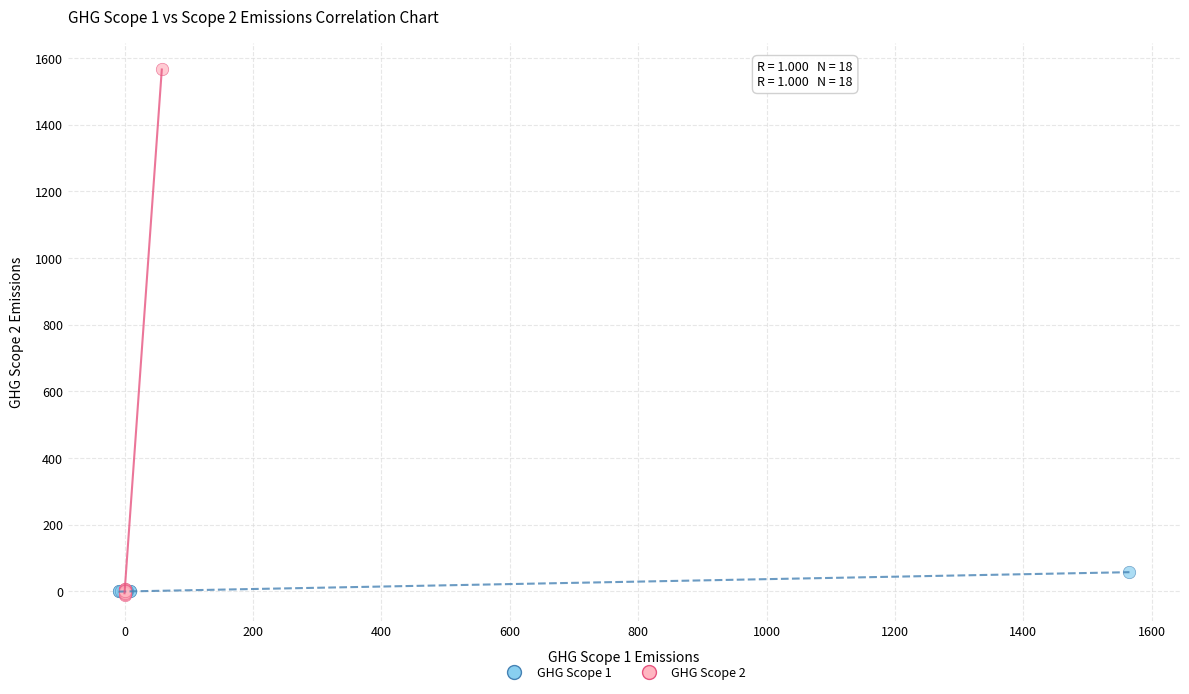

Which series reaches the maximum Y coordinate?

GHG Scope 2